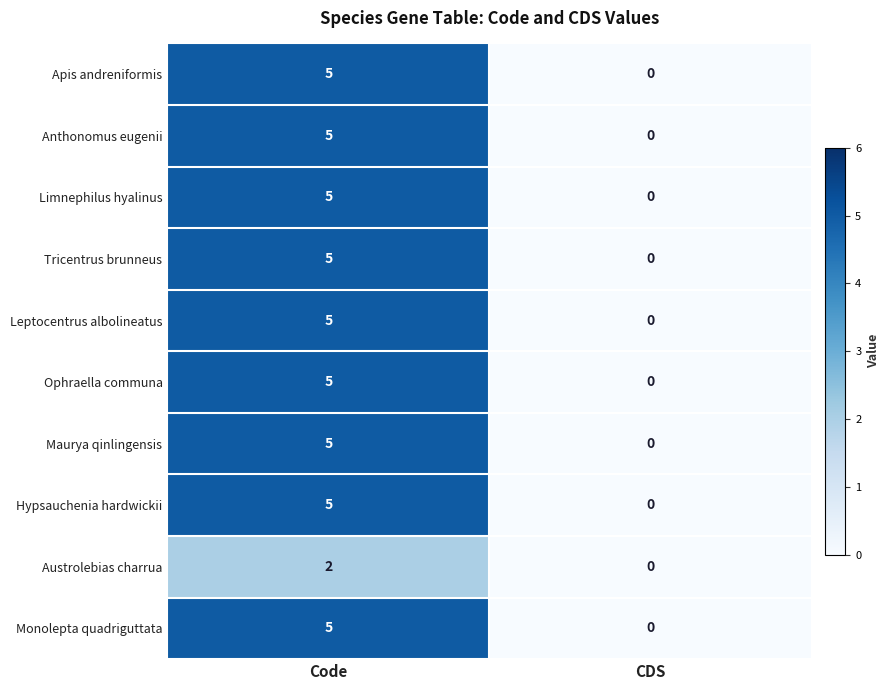

List the labels in order of Monolepta quadriguttata value, smallest first.

CDS, Code